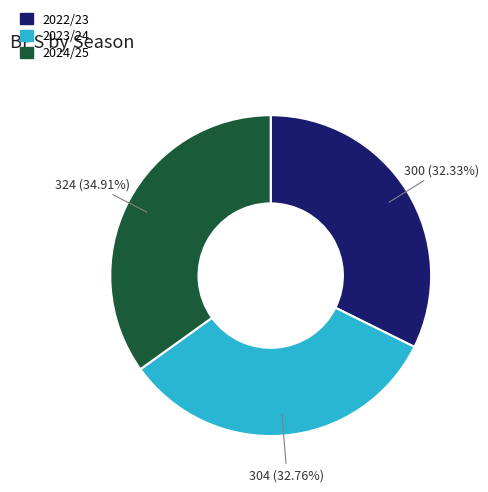

Is there a majority slice in this chart?

No